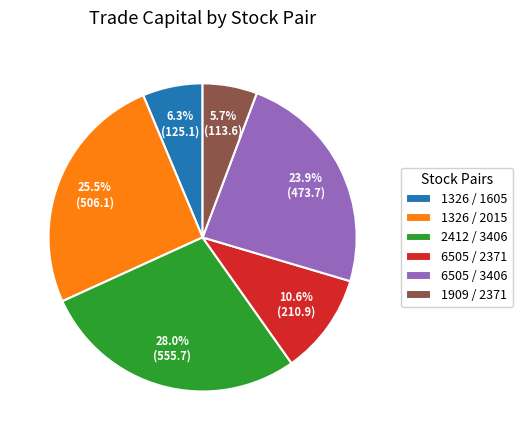

To the nearest percent, what percentage of the pie is 2412 / 3406?

28%